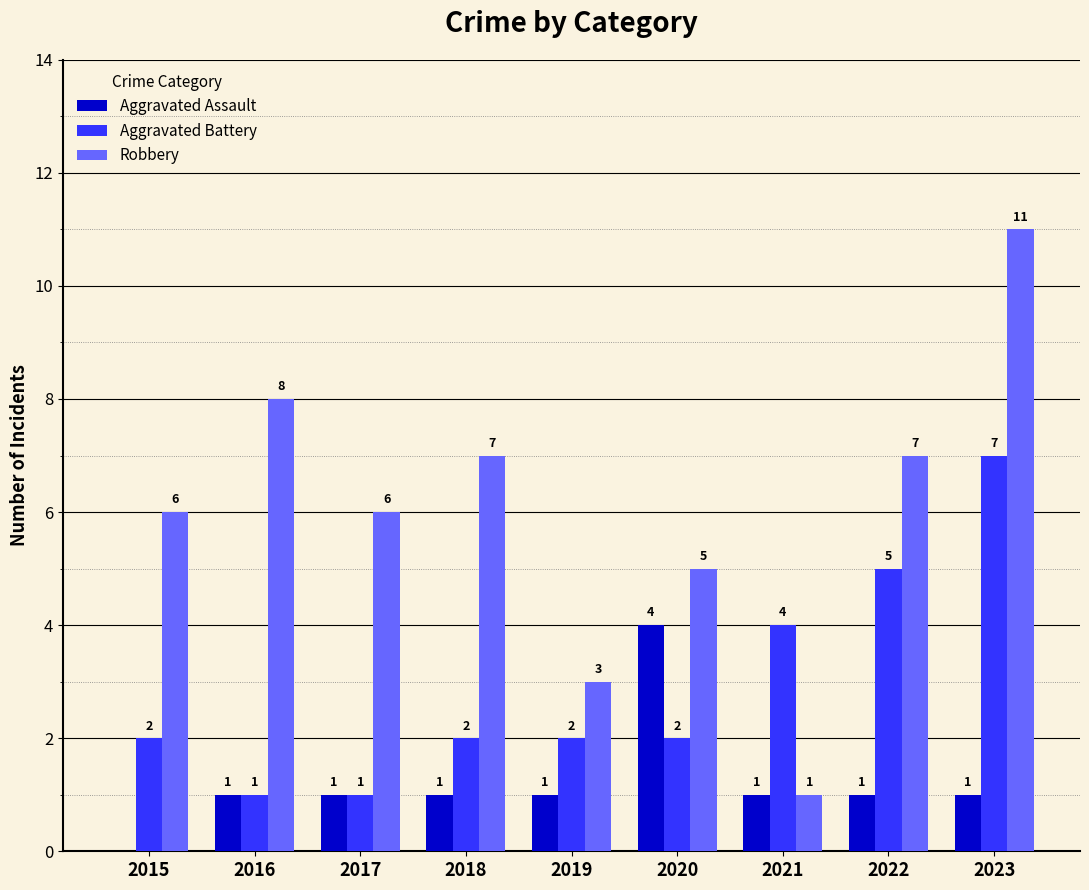

At which category is the sum across all series the highest?

2023